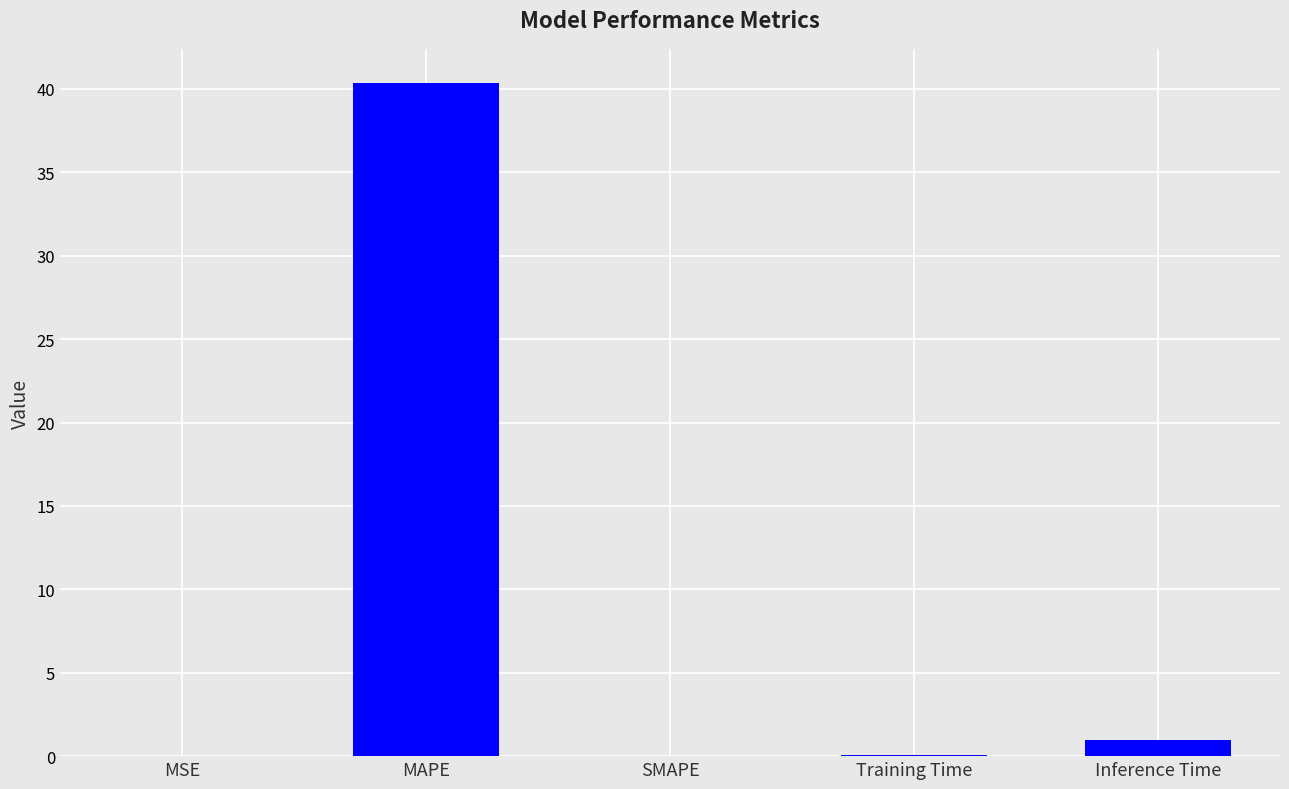

Is it true that the value at MSE is 0.0?

True